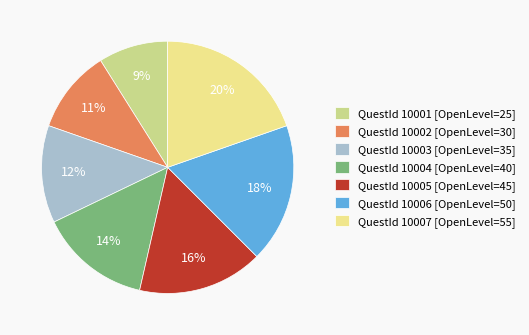

Combined, do QuestId 10004 [OpenLevel=40] and QuestId 10005 [OpenLevel=45] account for over 50%?

No